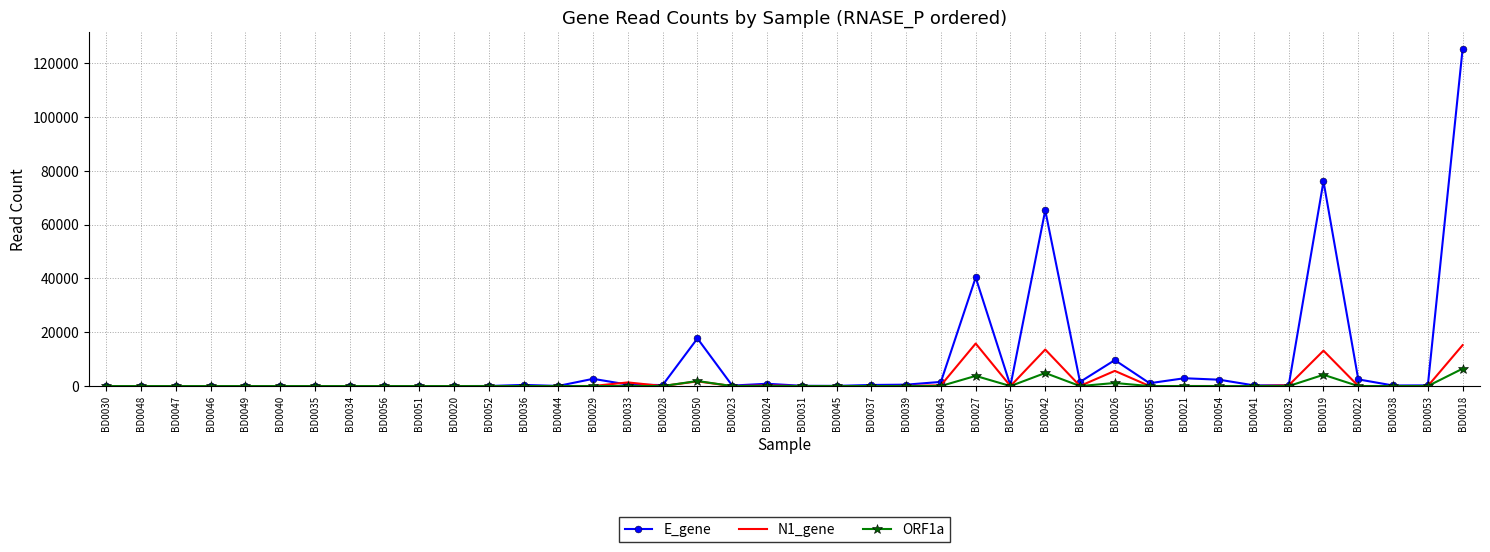

Rank the series by their maximum value, from highest to lowest.

E_gene, N1_gene, ORF1a